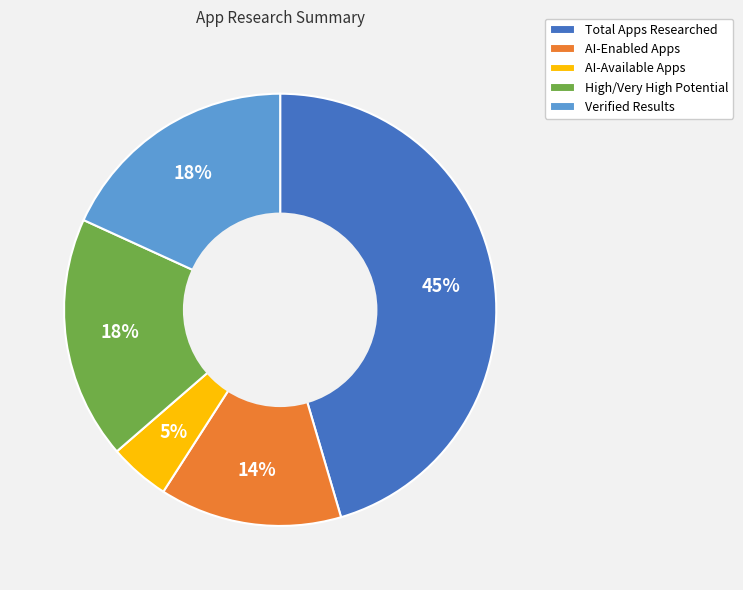

Which slice is the largest?

Total Apps Researched